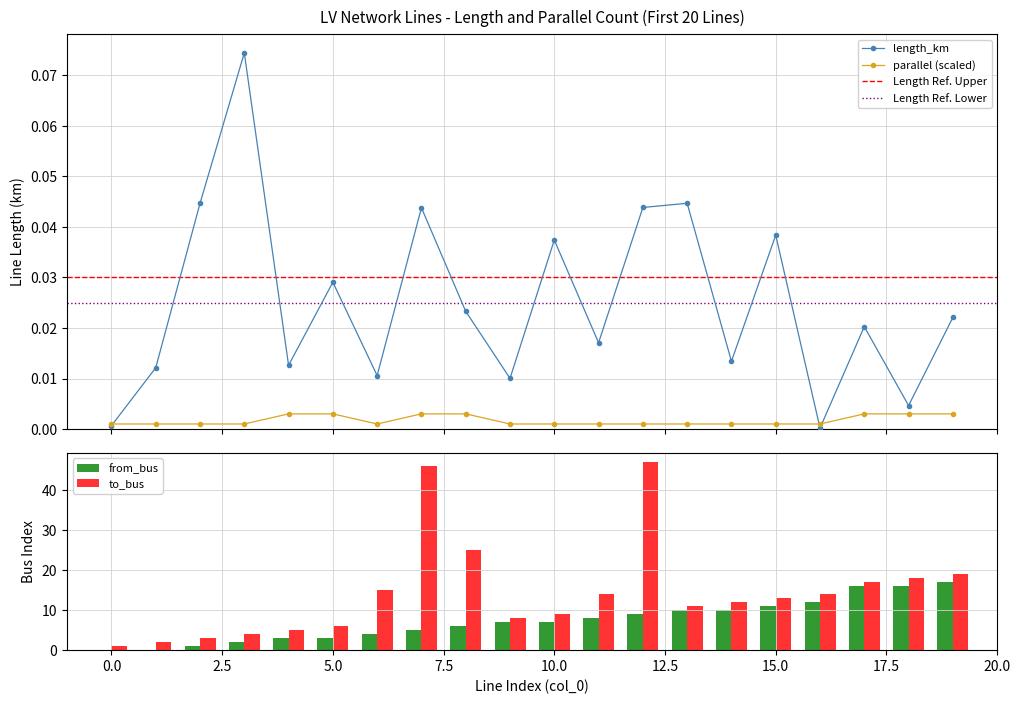

At which category does the chart reach its minimum across all series?

16